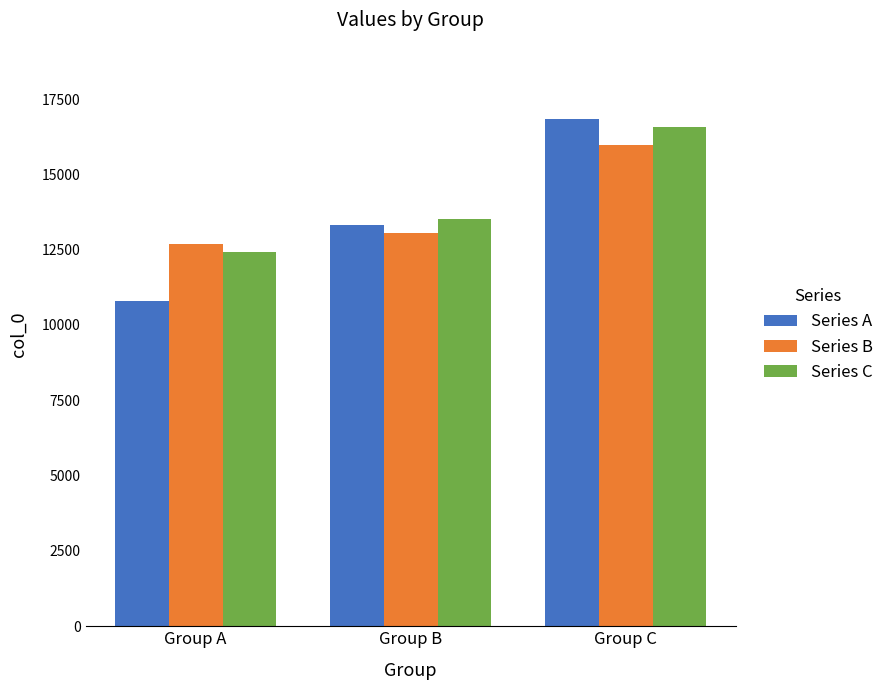

At Group B, list the series in order from smallest to largest.

Series B, Series A, Series C